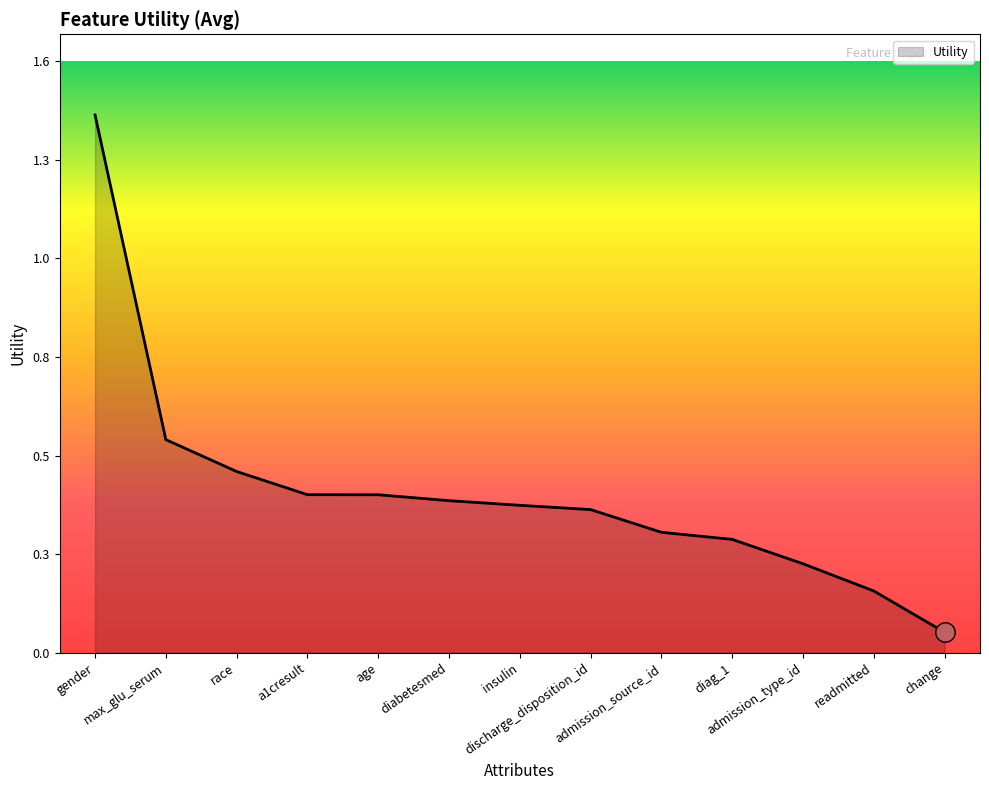

Does the chart have visible grid lines?

No